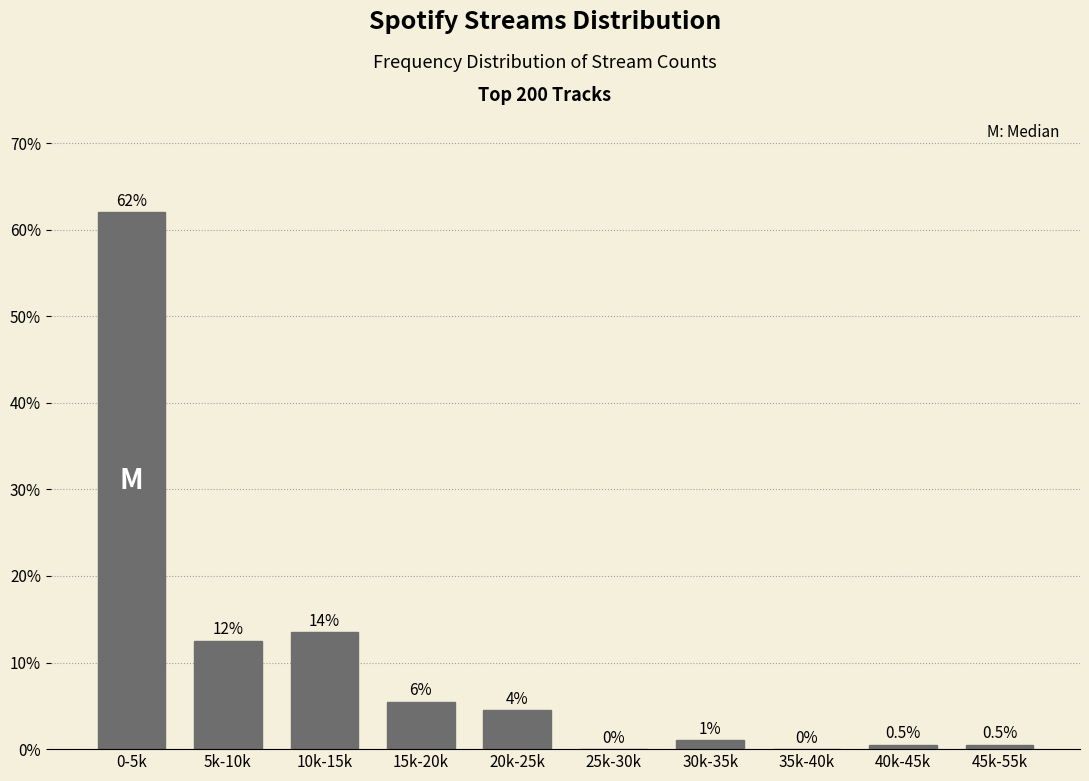

Reading left to right, list all the values displayed in this chart.

0-5k=62.0	5k-10k=12.5	10k-15k=13.5	15k-20k=5.5	20k-25k=4.5	25k-30k=0.0	30k-35k=1.0	35k-40k=0.0	40k-45k=0.5	45k-55k=0.5